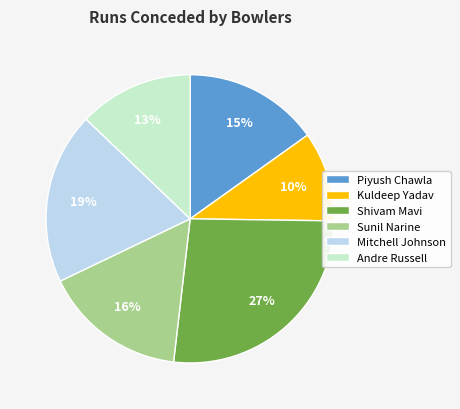

To the nearest percent, what portion does Sunil Narine represent?

16%